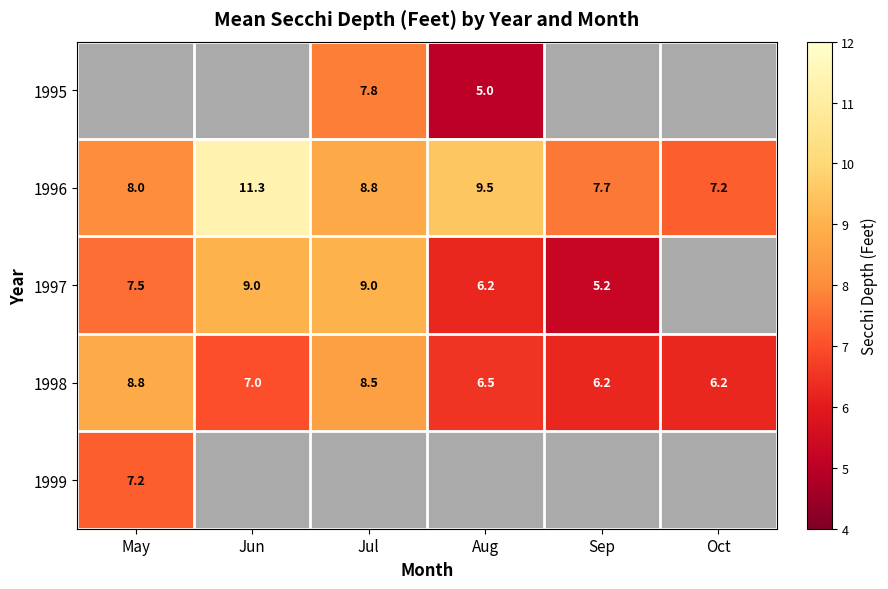

Which category has the lowest value in the 1996 series?

Oct